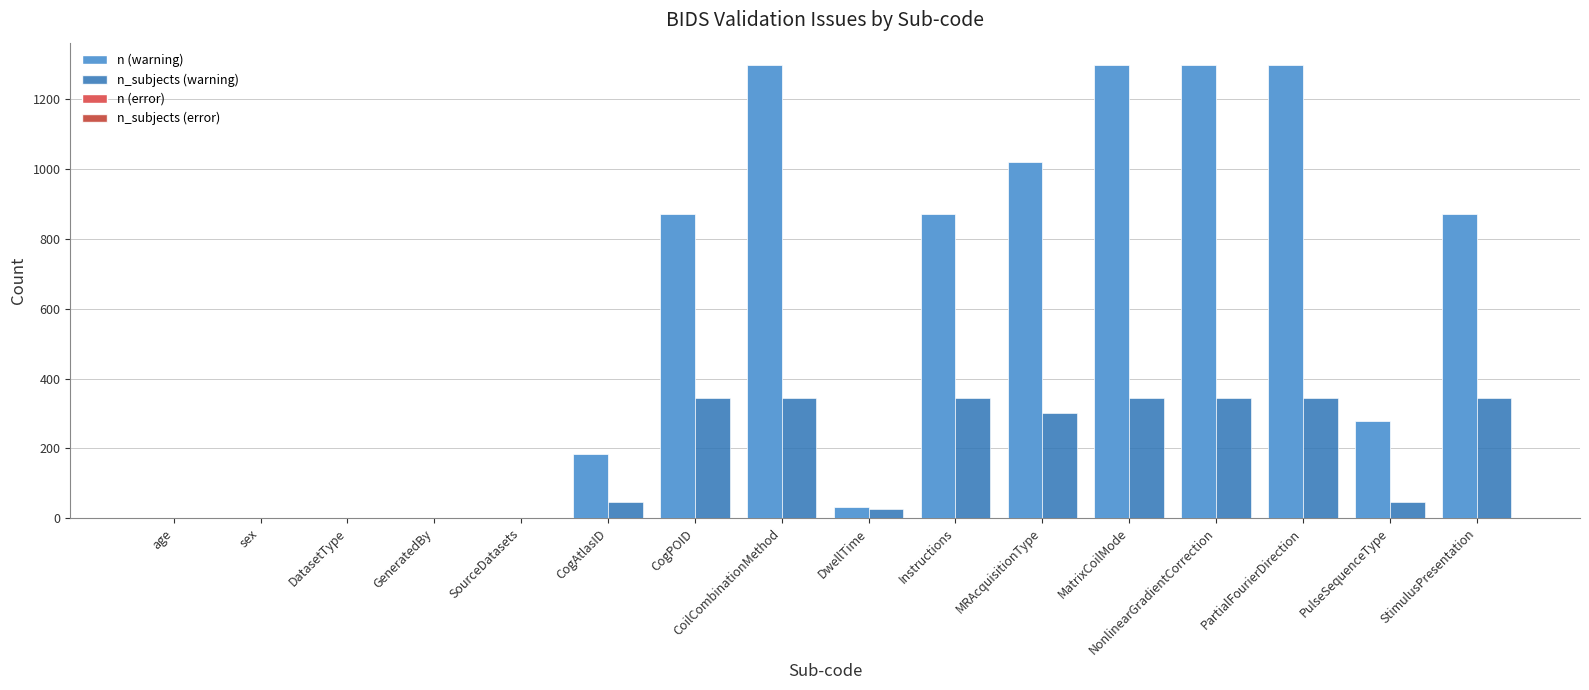

What is the greatest value displayed?

1298